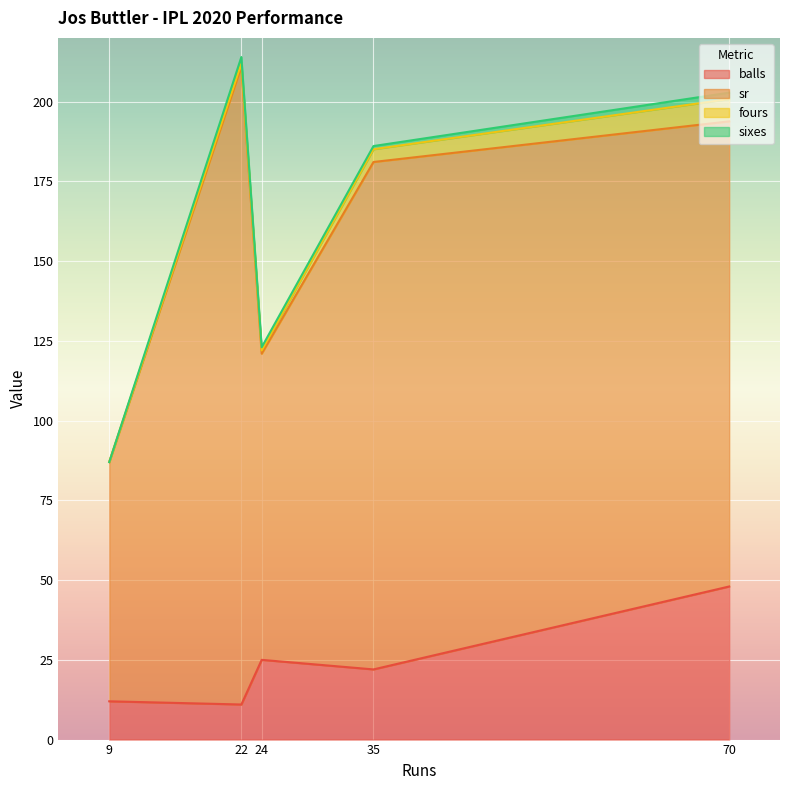

How many lines are shown in the chart?

4